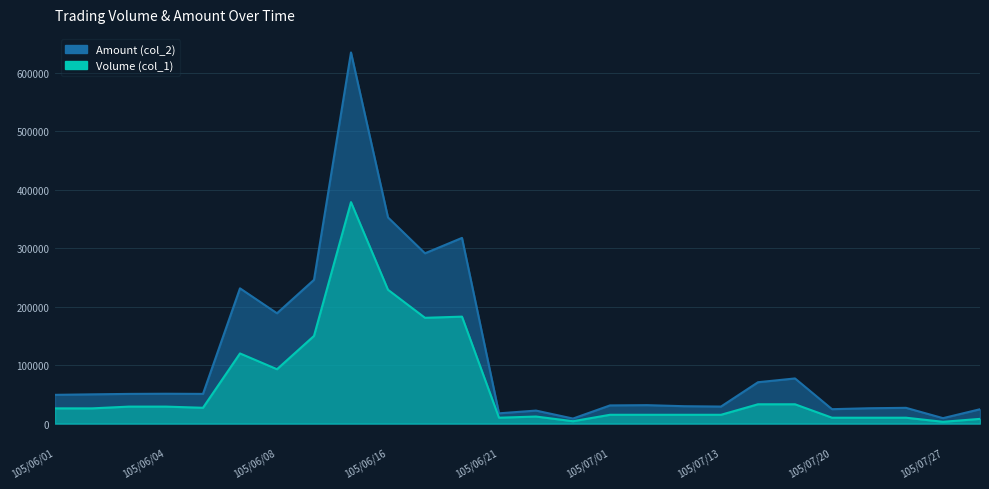

Reading left to right, list all the values displayed in this chart.

Volume (col_1): 26000	26000	29000	29000	27000	120000	93000	150000	379000	229000	181000	183000	10000	12000	4000	15000	15000	15000	15000	33000	33000	10000	10000	10000	3000	8000
Amount (col_2): 49140	50000	50750	51040	50760	231450	188750	246000	635200	352790	291410	317760	17500	22200	8560	31050	31500	29700	29100	70720	77220	24600	26200	26900	9240	24490